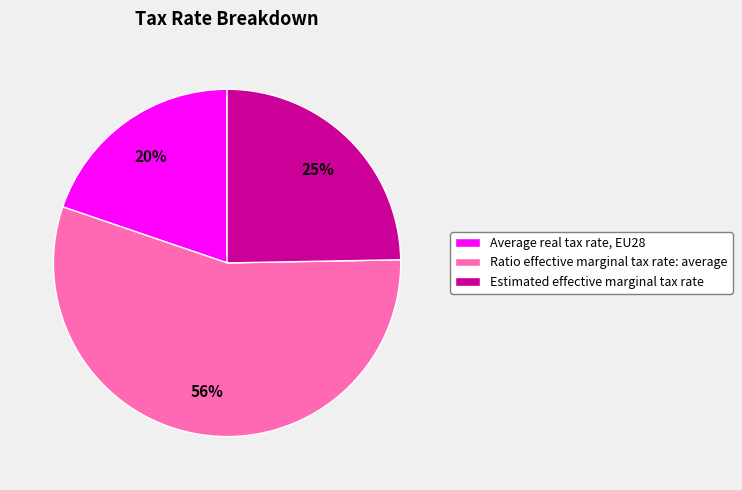

Is the sum of Estimated effective marginal tax rate and Ratio effective marginal tax rate: average greater than half?

Yes